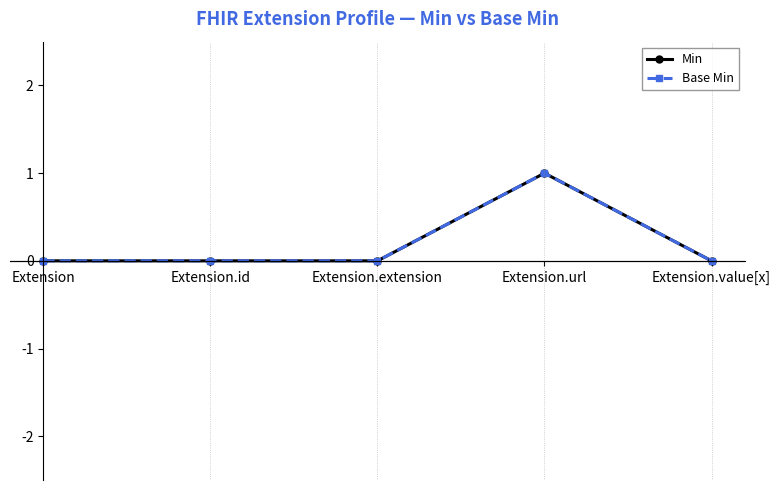

How many data points does each series have?

5